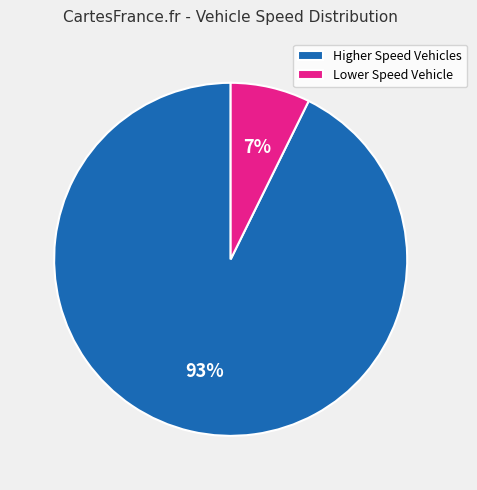

True or false: Higher Speed Vehicles accounts for 93% of the total.

True